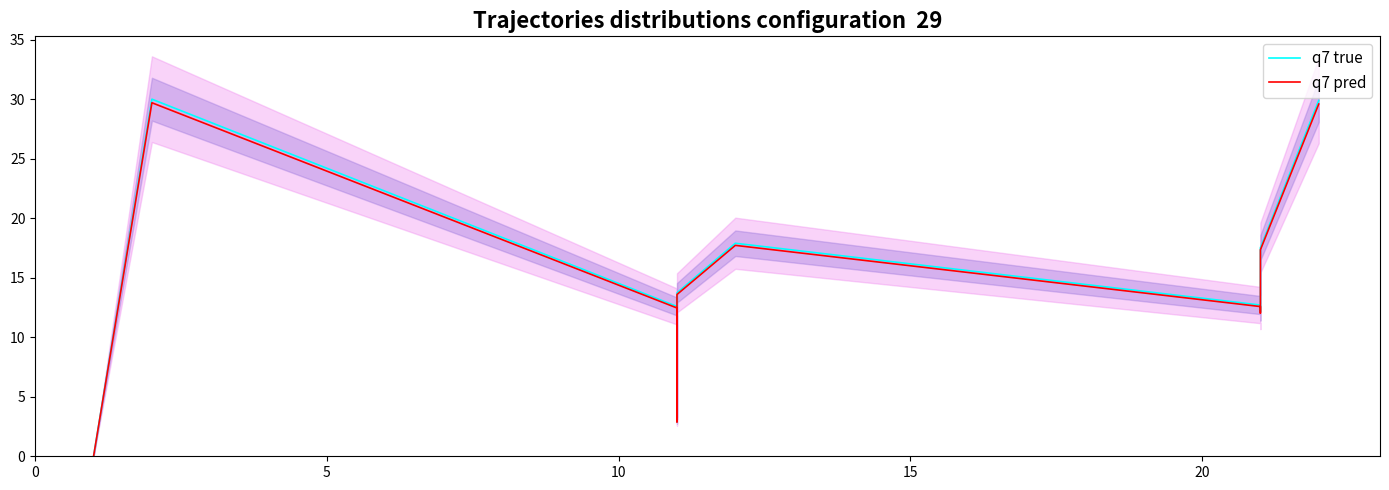

How many interior local valleys does the q7 pred series have?

2